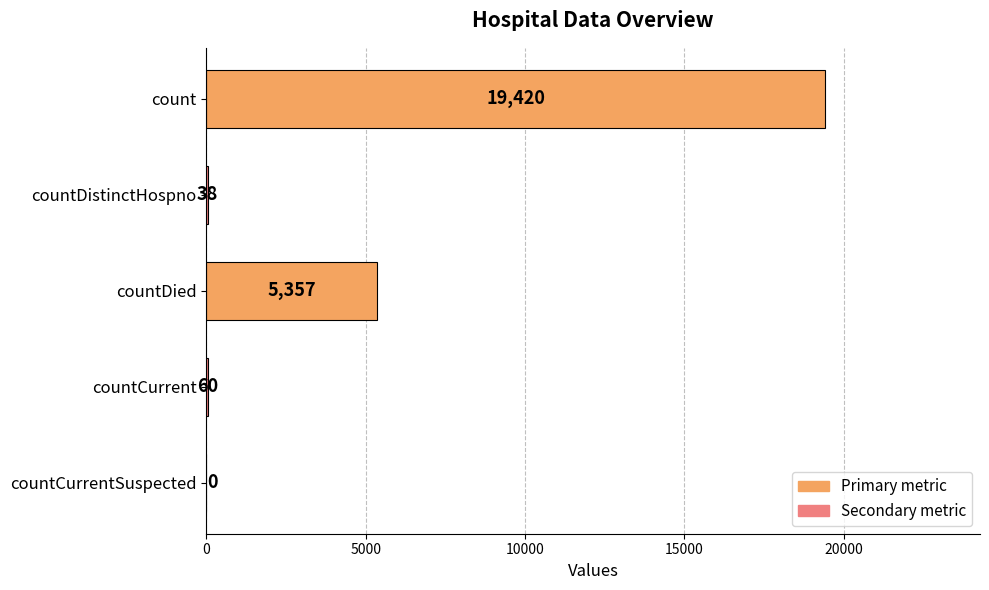

What is the approximate value at countDistinctHospno?

38